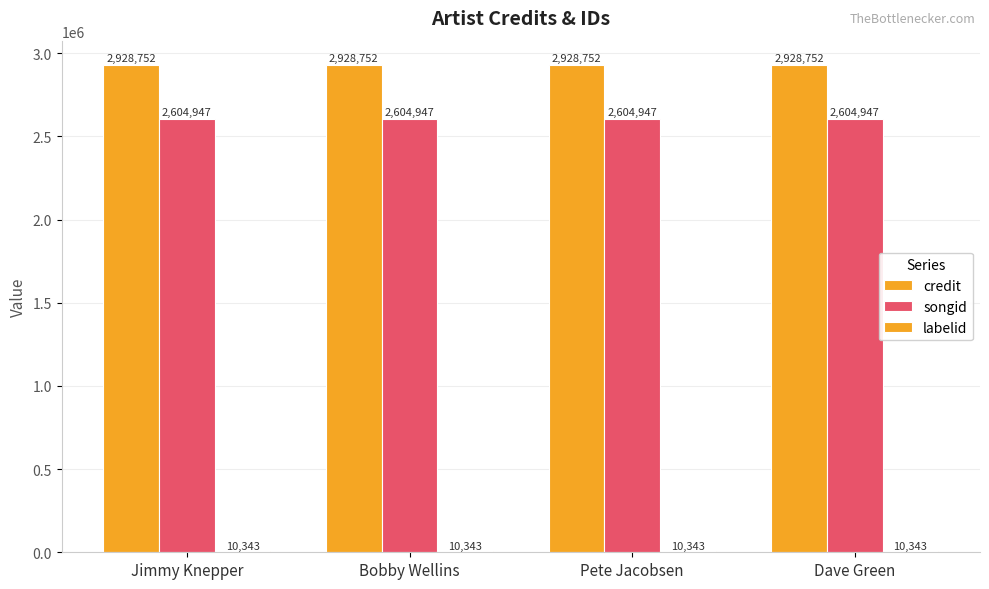

Does the chart contain stacked bars?

No